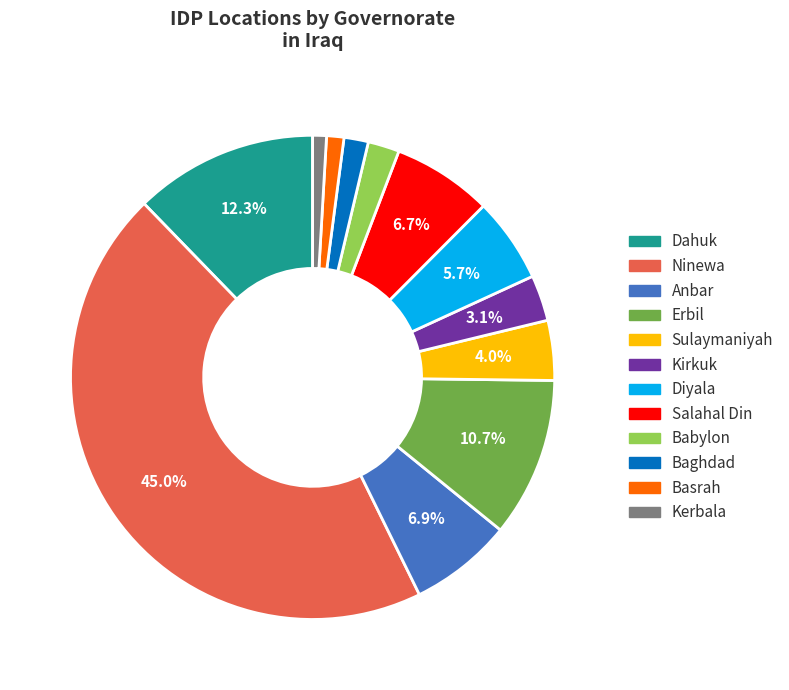

To the nearest percent, what portion does Kirkuk represent?

3%